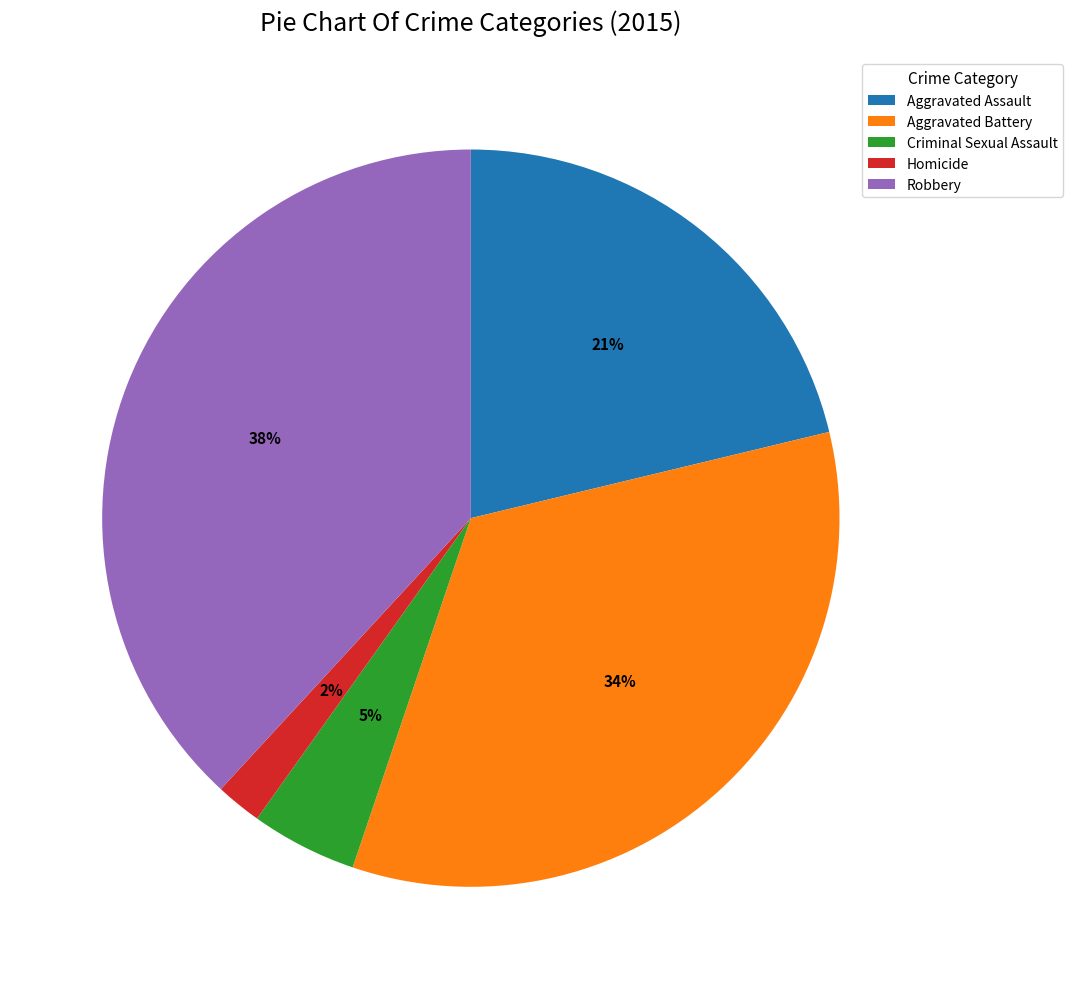

What is the largest slice in the pie chart?

Robbery